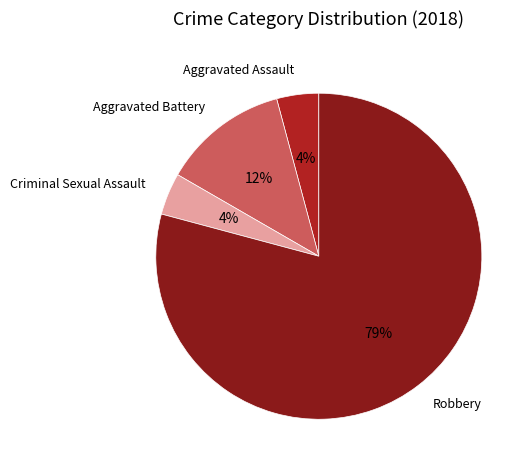

What percentage is the Criminal Sexual Assault slice, to the nearest percent?

4%